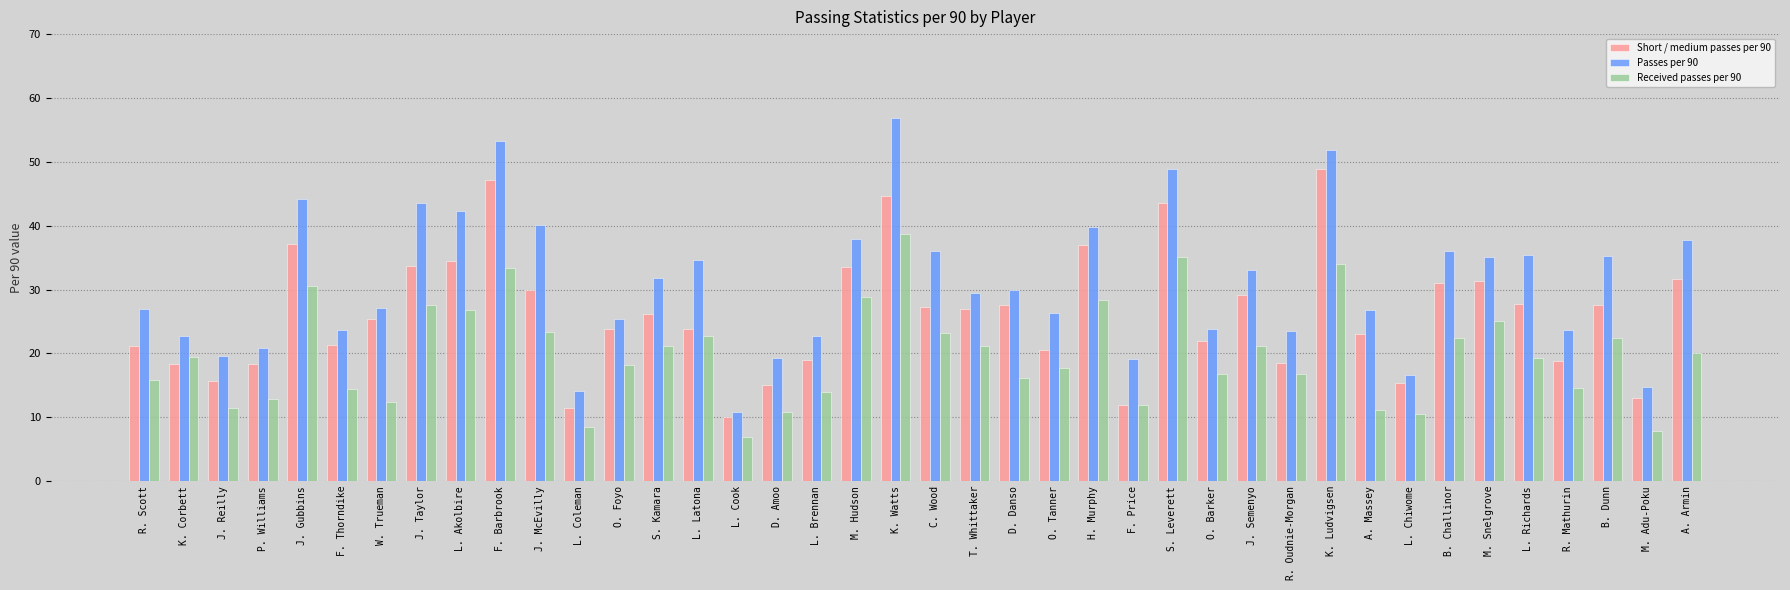

How many categories are shown in the chart?

40